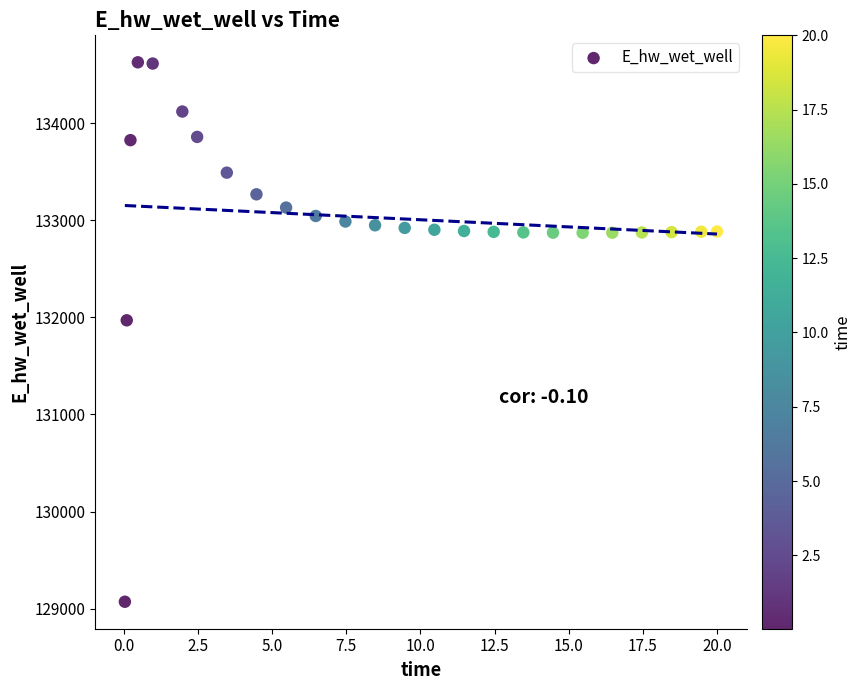

What Y value in the scatter plot is closest to 131849?

131970.0